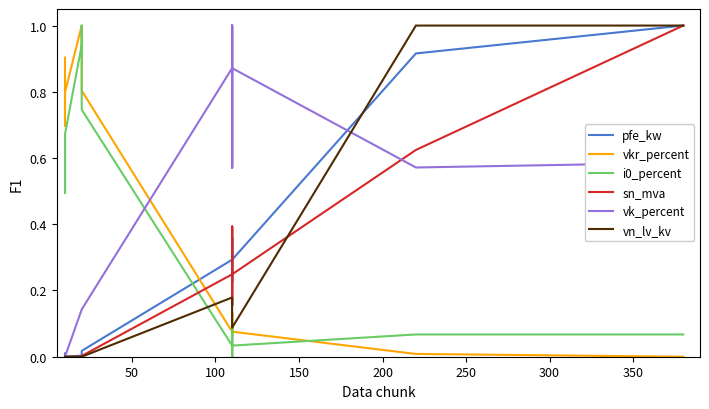

Is this an area chart (filled region under the line)?

No